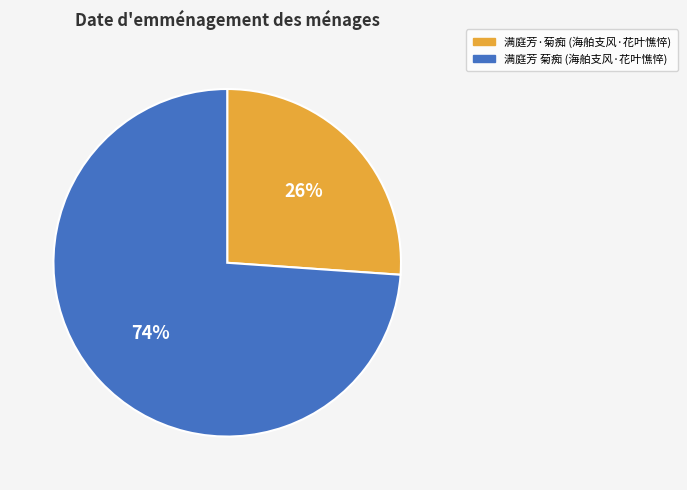

To the nearest percent, what is the difference between the largest and smallest slice percentages?

48%